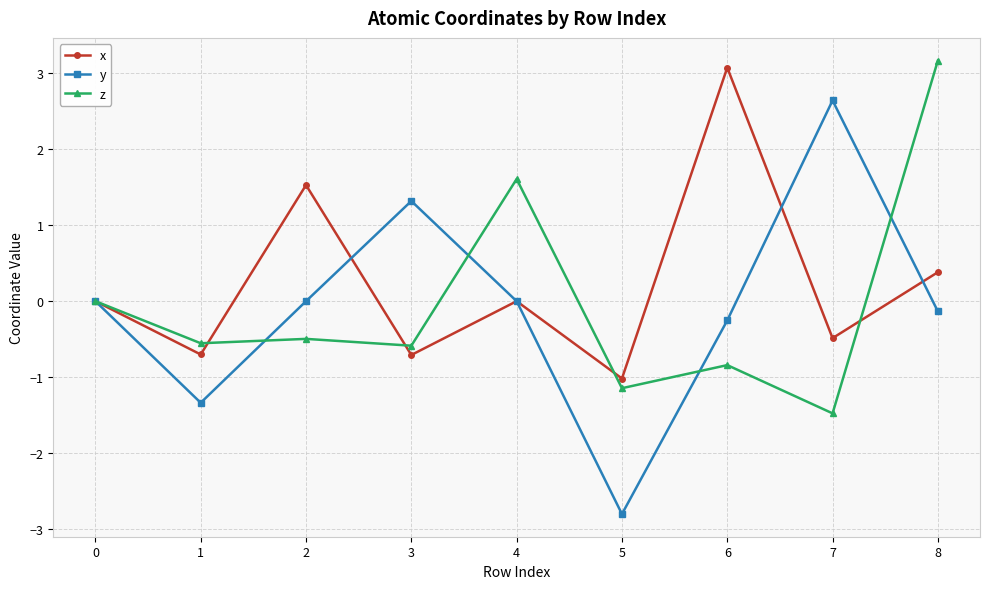

What is the spread (max minus min) of values at 2?

2.0